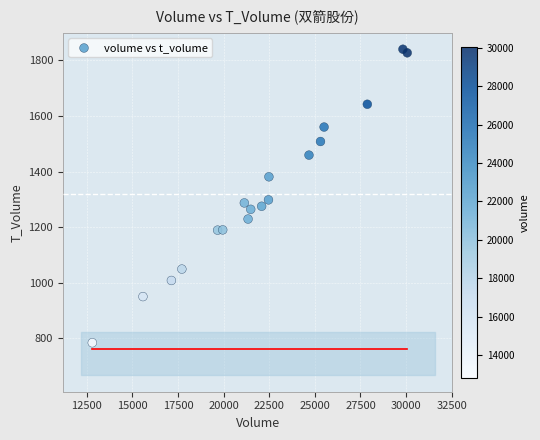

What is the range of Y values (max minus min)?

1056